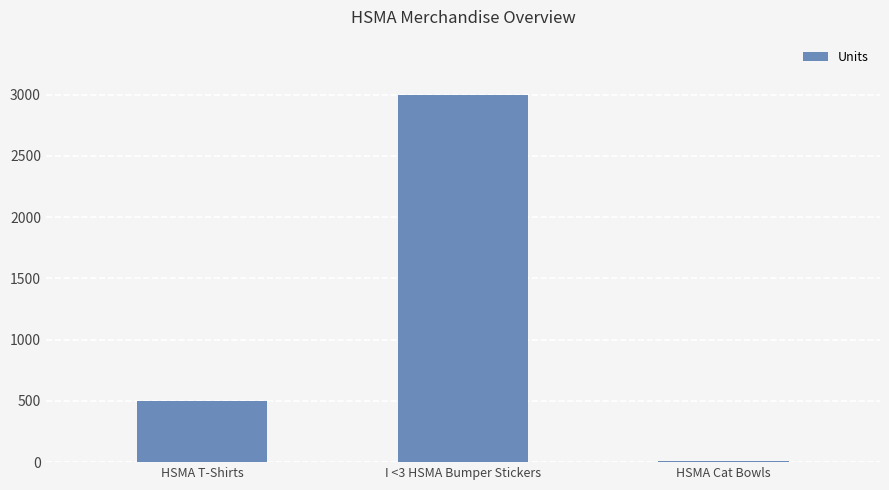

Approximately how many times larger is the value at HSMA T-Shirts compared to I <3 HSMA Bumper Stickers?

0.2